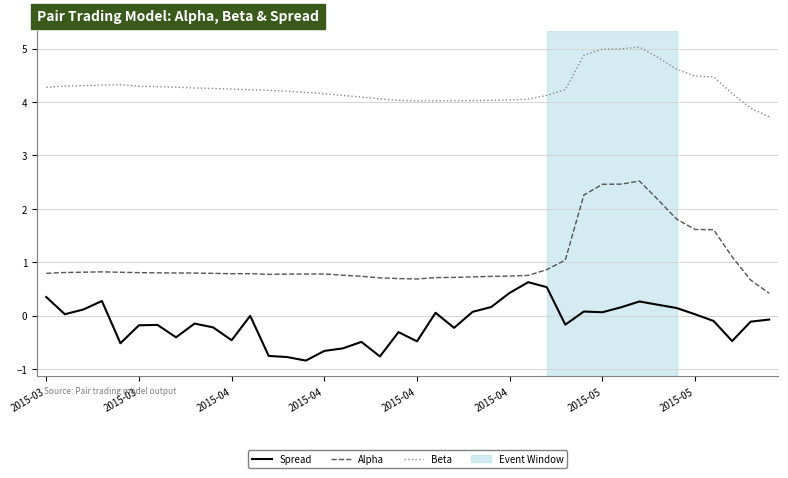

Which series has the largest total across all categories?

Beta